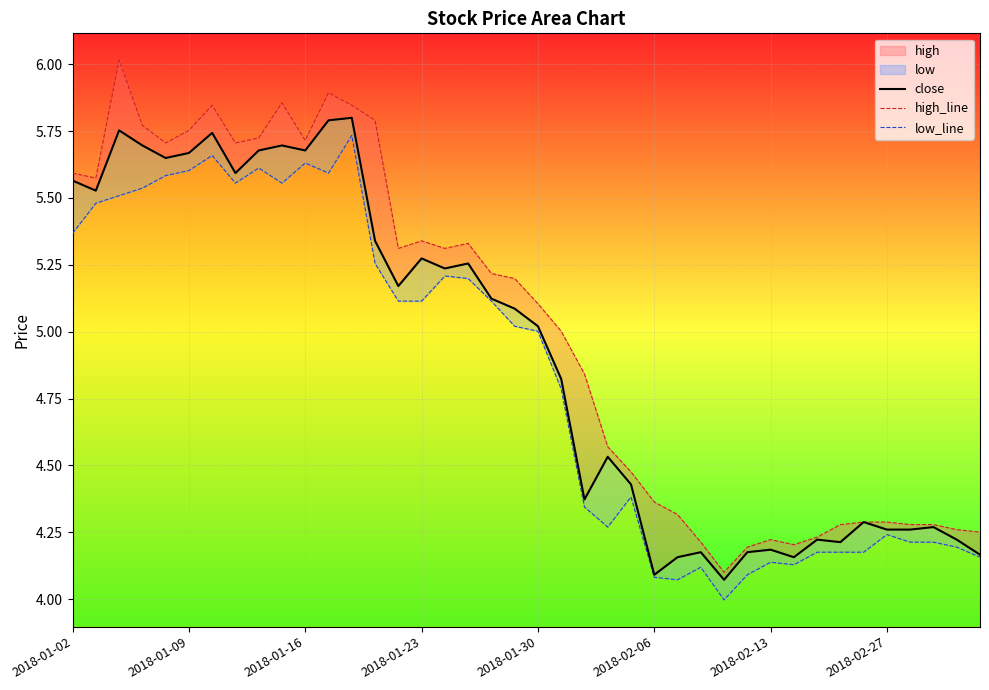

How many values in the low_line series exceed 5?

21